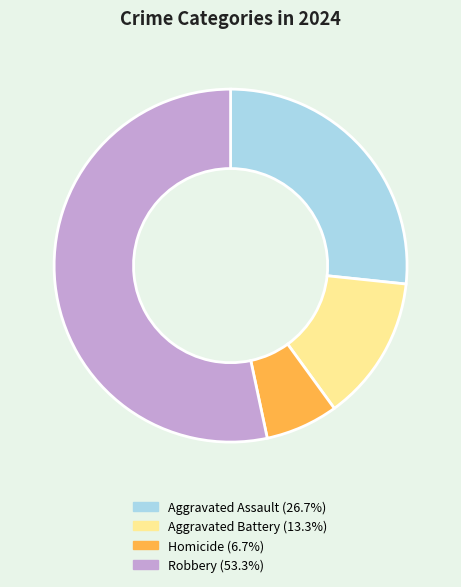

Combined, do Aggravated Assault and Robbery account for over 50%?

Yes